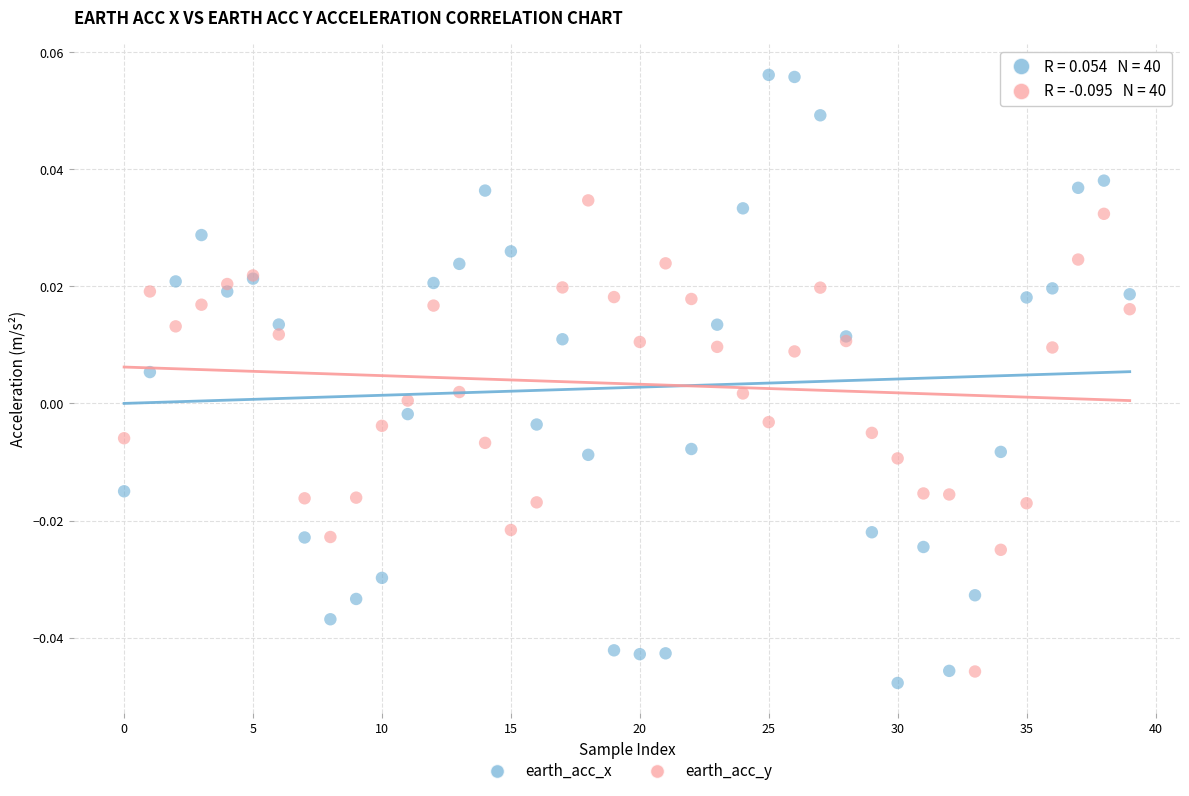

Which series has the widest spread of Y values?

earth_acc_x